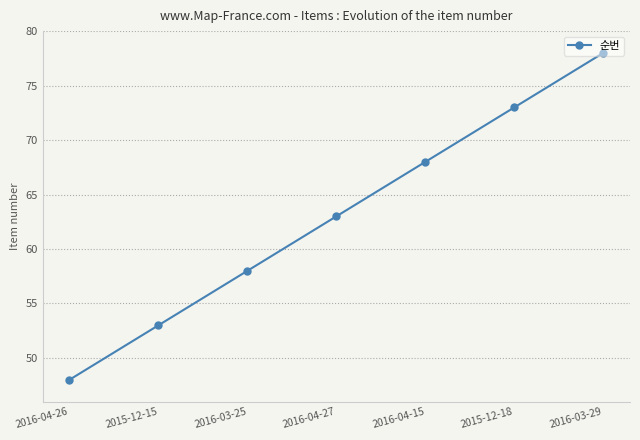

What is the difference between the second highest and minimum values?

25